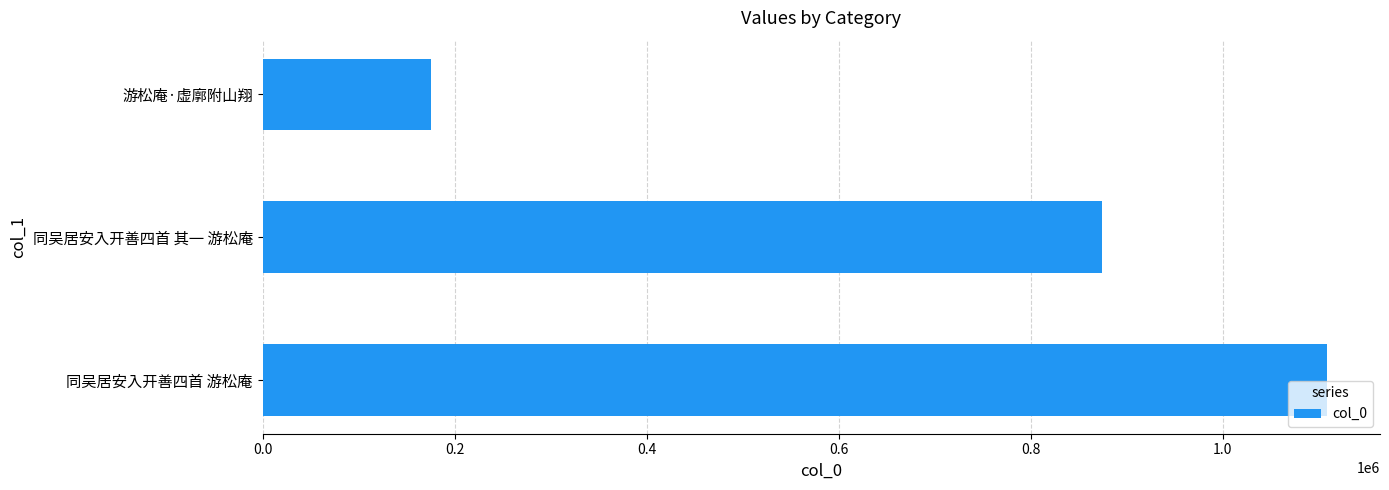

What is the maximum value shown in the chart?

1108222